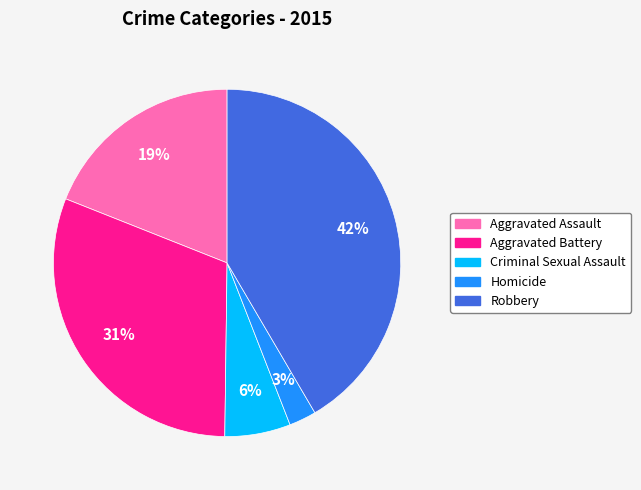

To the nearest percent, what is the difference between the largest and smallest slice percentages?

39%